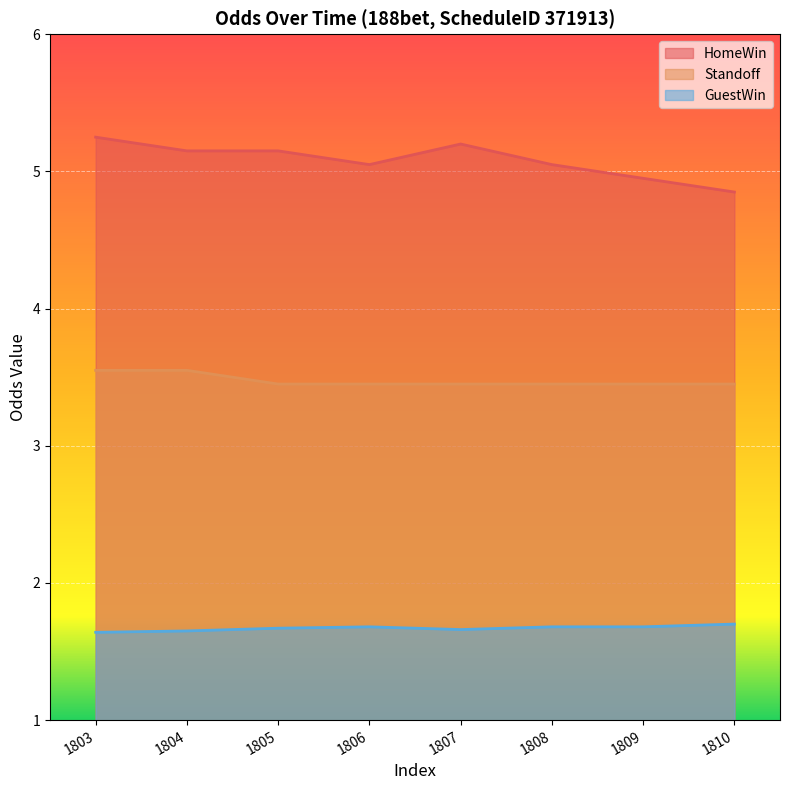

Where is the first local maximum for HomeWin?

1807